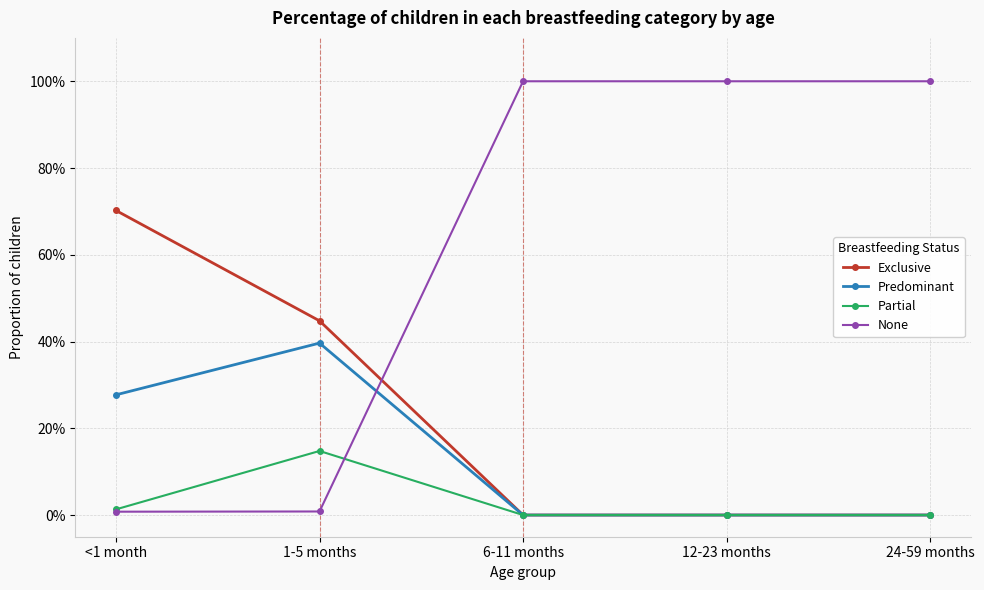

Reading left to right, extract all data points from this chart.

Exclusive: 0.7	0.4	0.0	0.0	0.0
Predominant: 0.3	0.4	0.0	0.0	0.0
Partial: 0.0	0.1	0.0	0.0	0.0
None: 0.0	0.0	1.0	1.0	1.0